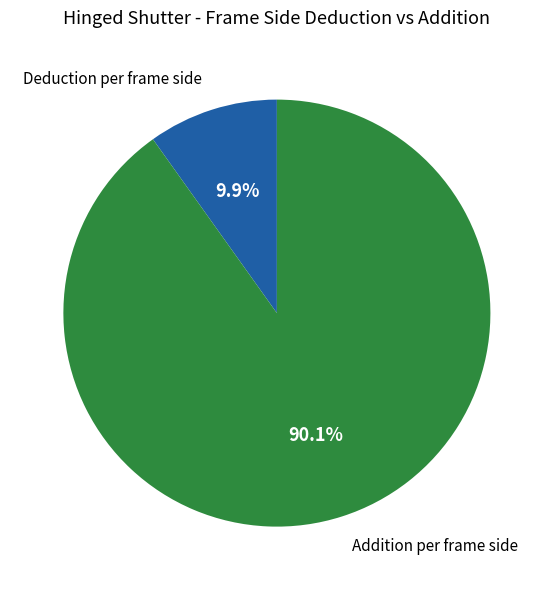

Which slice is the smallest?

Deduction per frame side